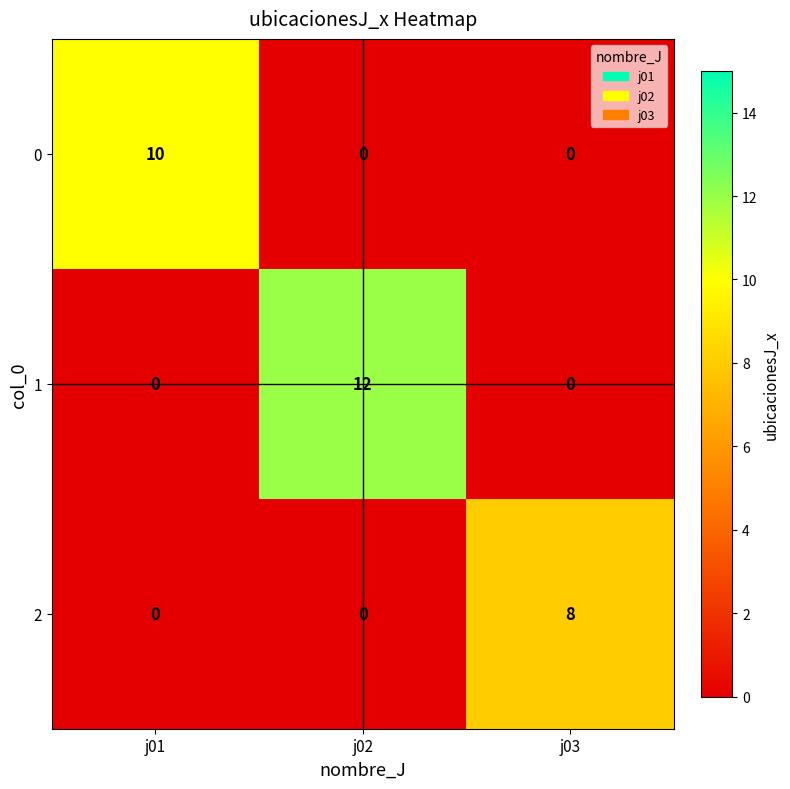

What is the total value across all series at j03?

8